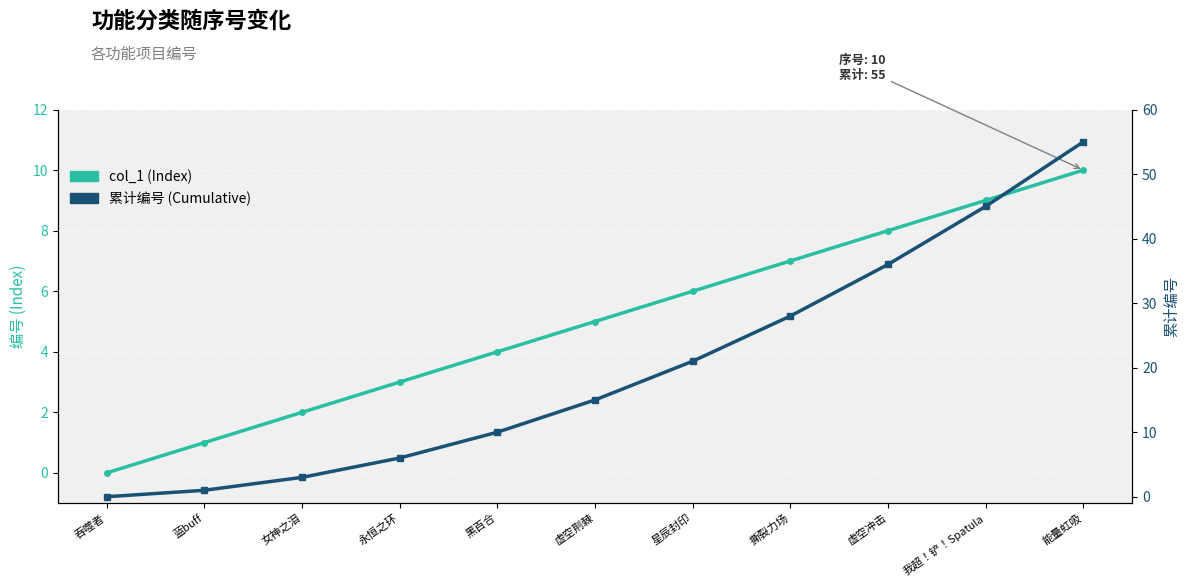

Is the value of 累计编号 (Cumulative) at 我超！铲！Spatula greater than the value of col_1 (Index) at 女神之泪?

Yes